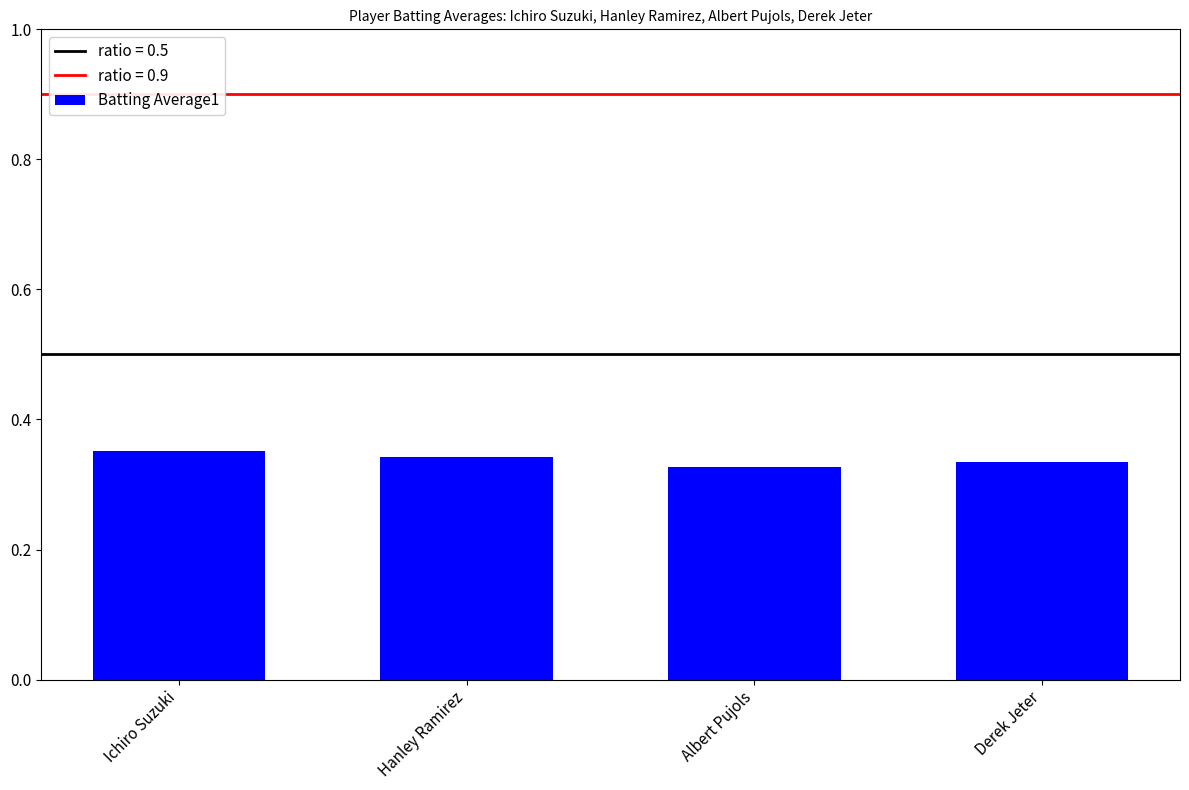

How many data points does each series have?

4